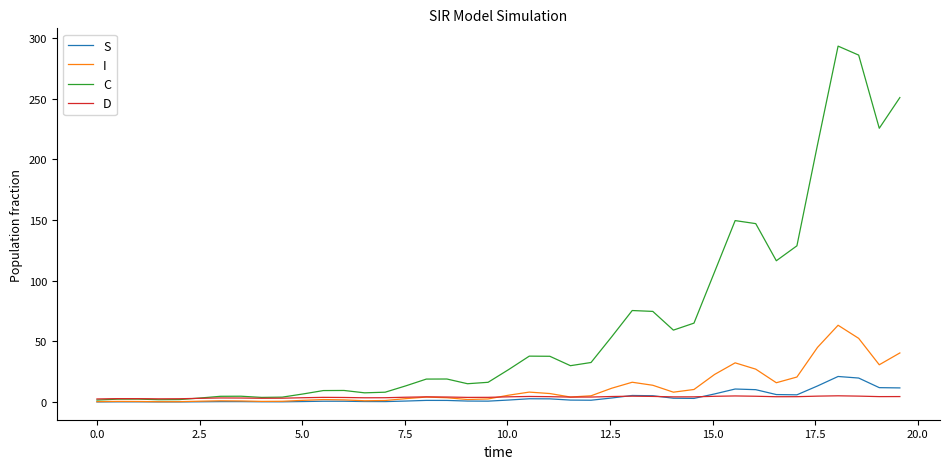

What are all the series names shown in the legend?

S, I, C, D